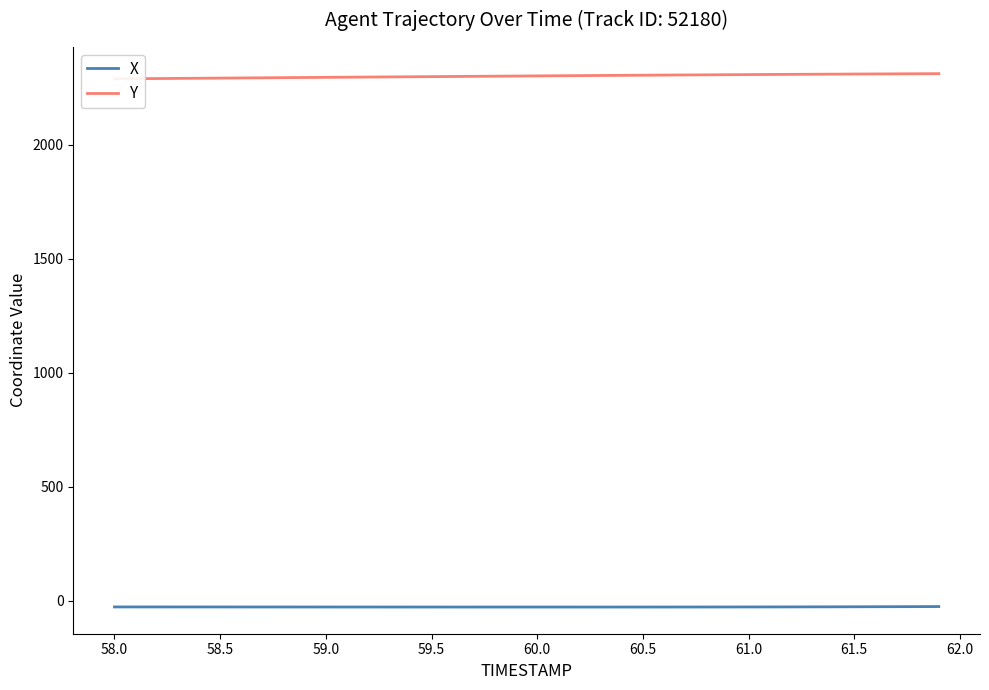

True or false: X and Y intersect in this chart.

False